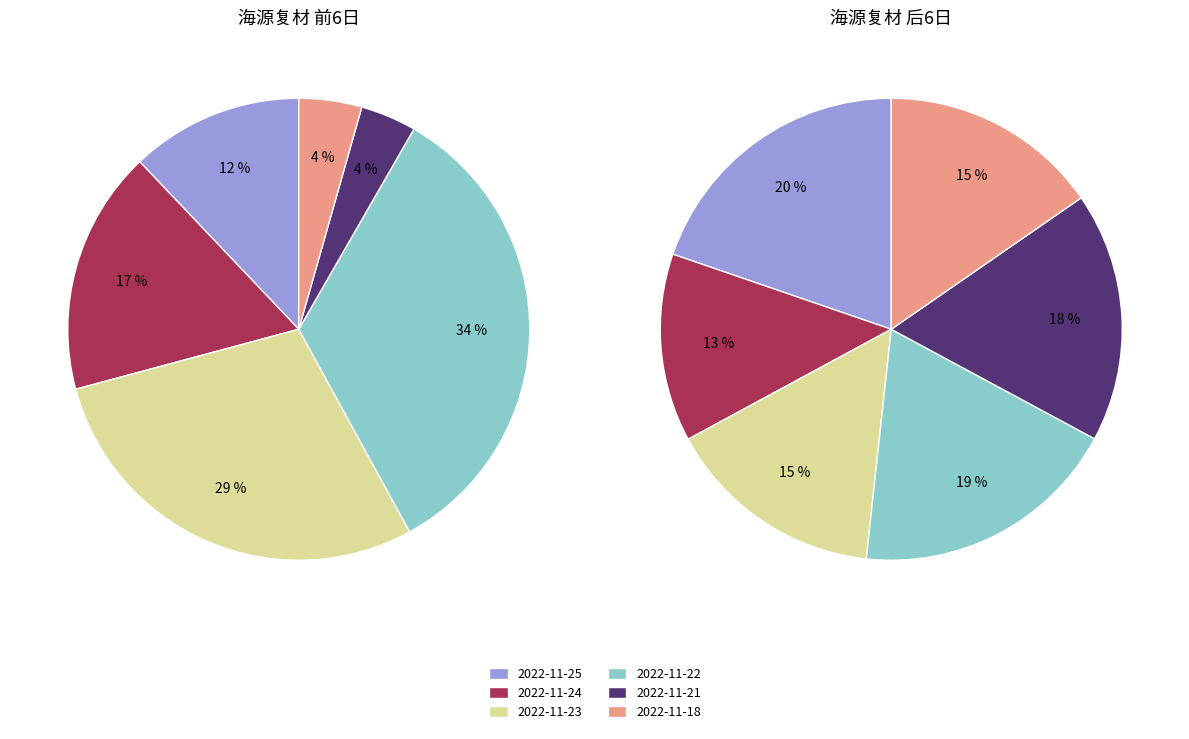

How many slices are in this pie chart?

12